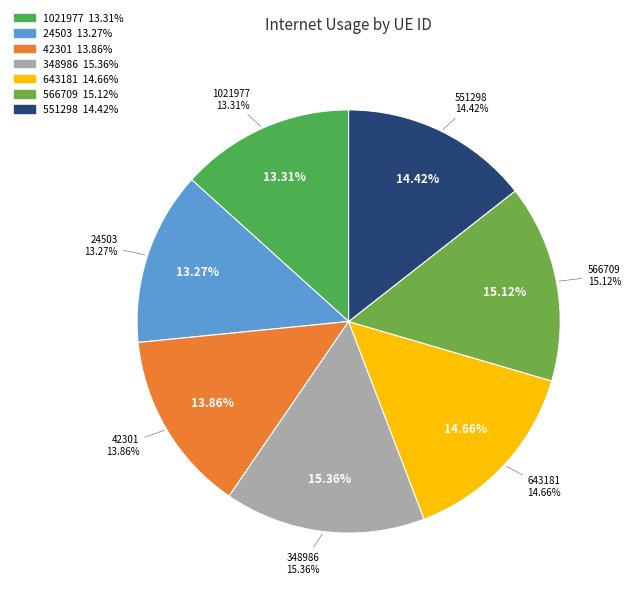

How many slices are in this pie chart?

7